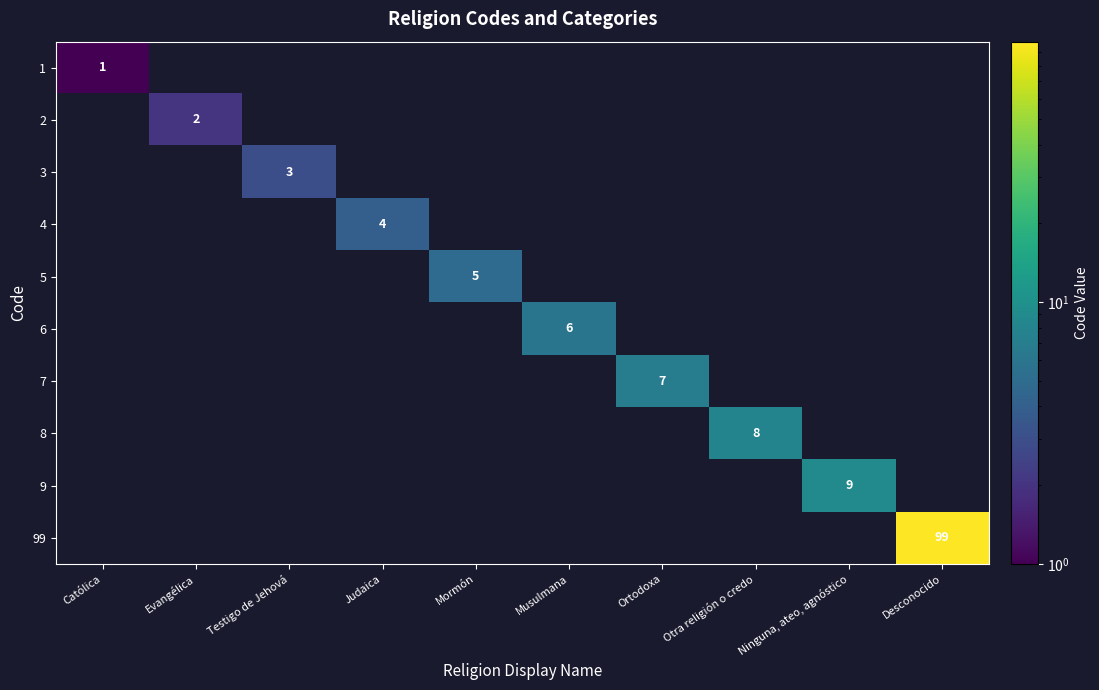

Count the number of data series in this chart.

10